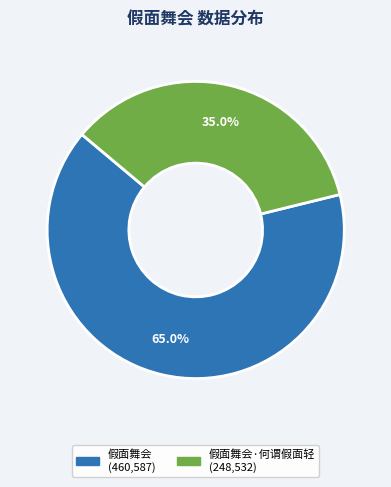

Is there a majority slice in this chart?

Yes